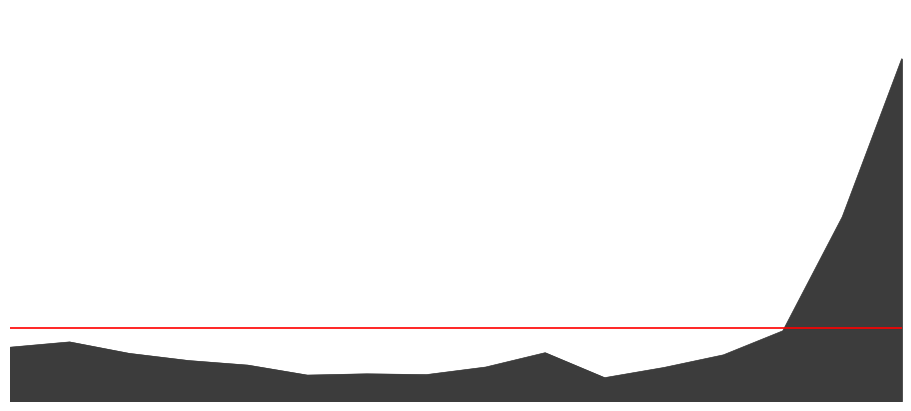

What position from the left is 2022-11-11?

2